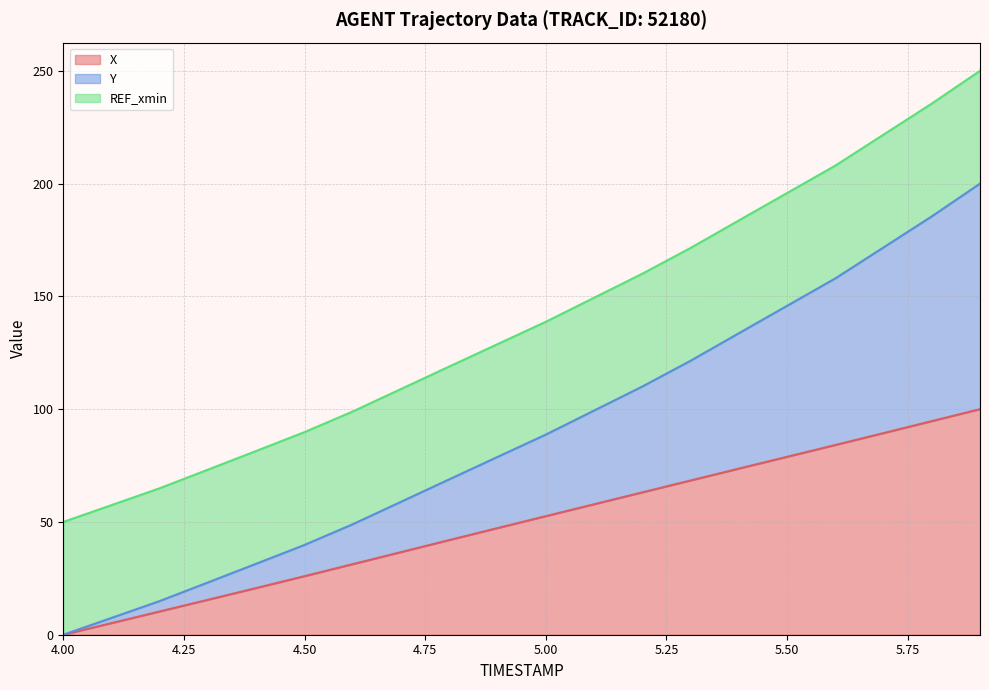

What position from the right is 5.6?

4